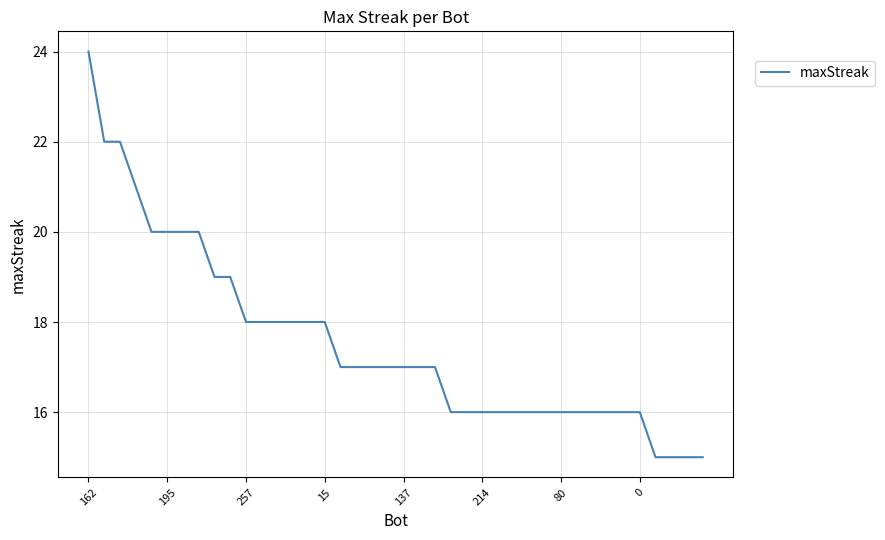

What is the smallest value displayed?

15